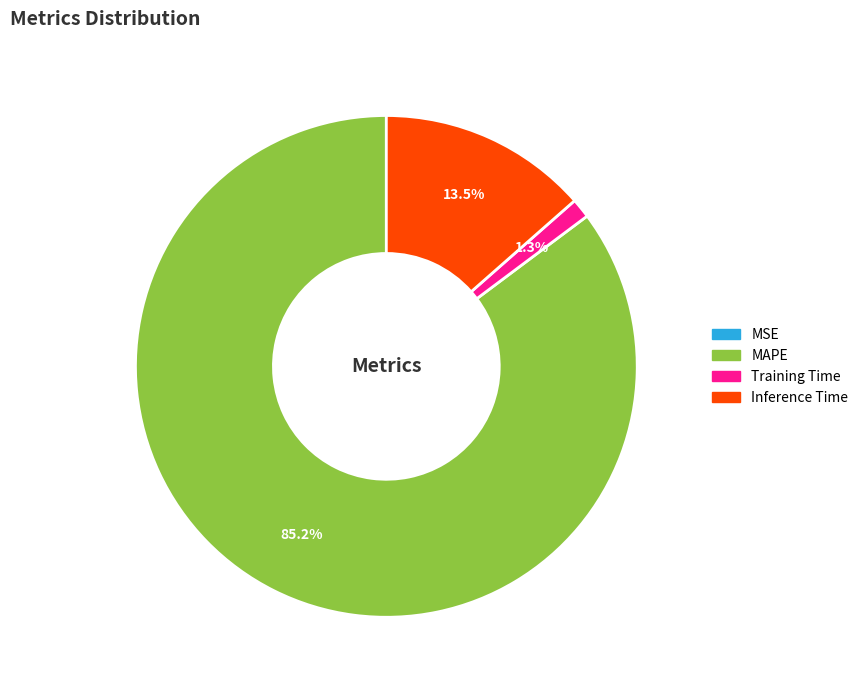

Is there any slice that represents more than half of the pie?

Yes